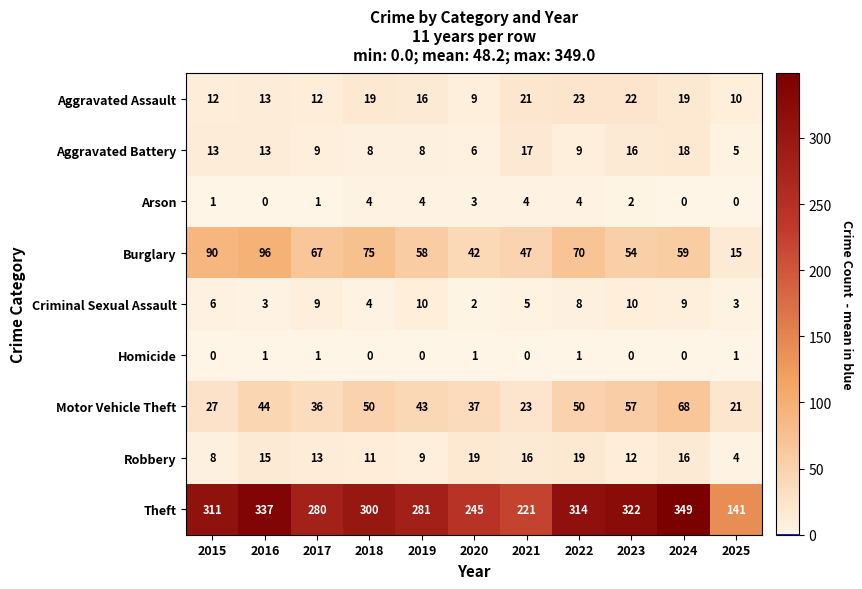

At 2023, list the series in order from smallest to largest.

Homicide, Arson, Criminal Sexual Assault, Robbery, Aggravated Battery, Aggravated Assault, Burglary, Motor Vehicle Theft, Theft